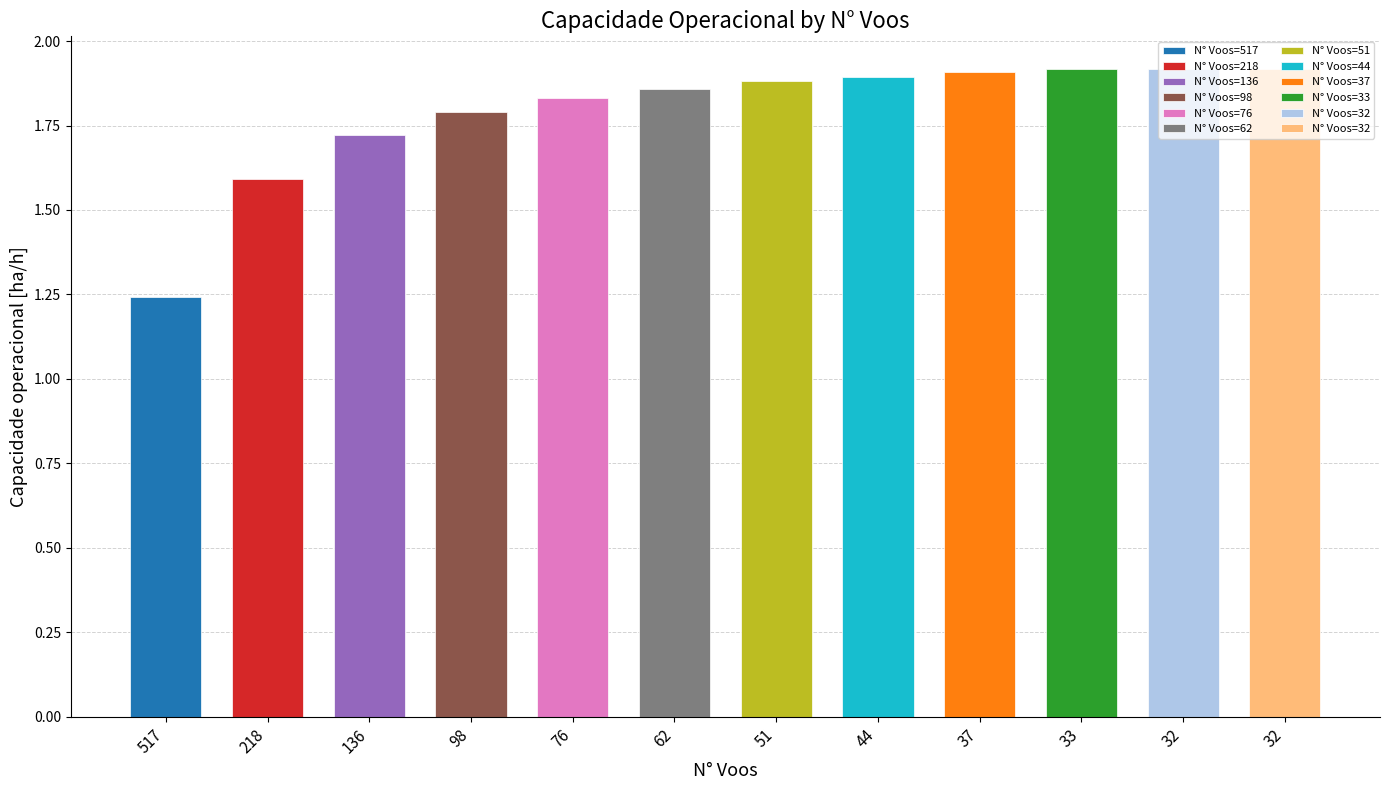

What is the difference between the second highest and minimum values?

0.7